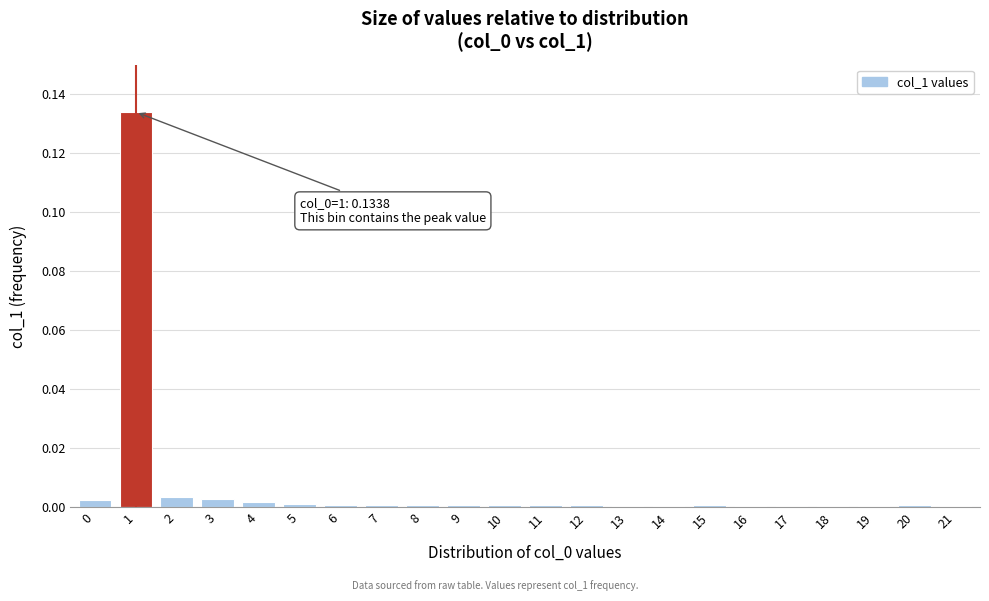

The value at 11 is 0.0. True or false?

True